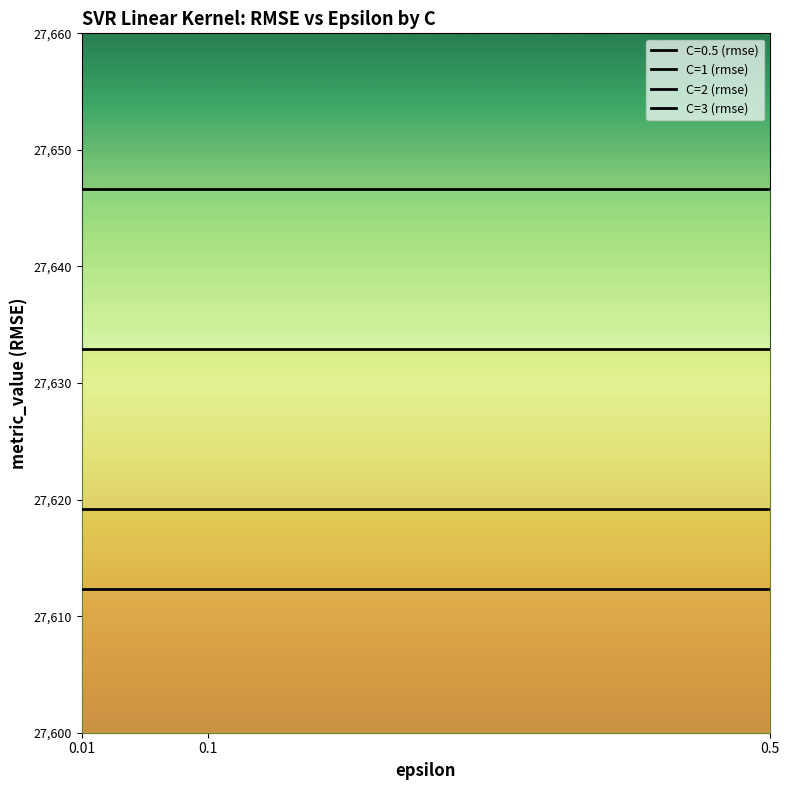

Which label corresponds to the smallest value in the chart?

0.01